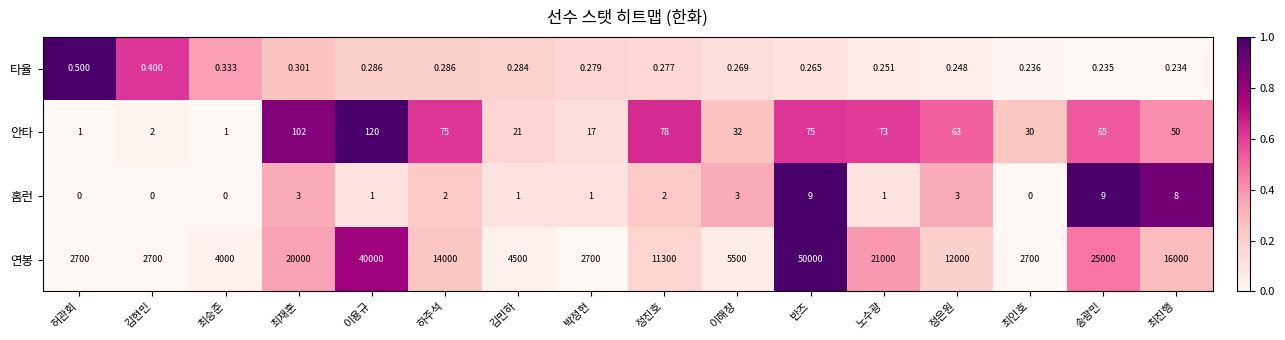

Between 이해창 and 정은원, which series saw the biggest shift?

연봉